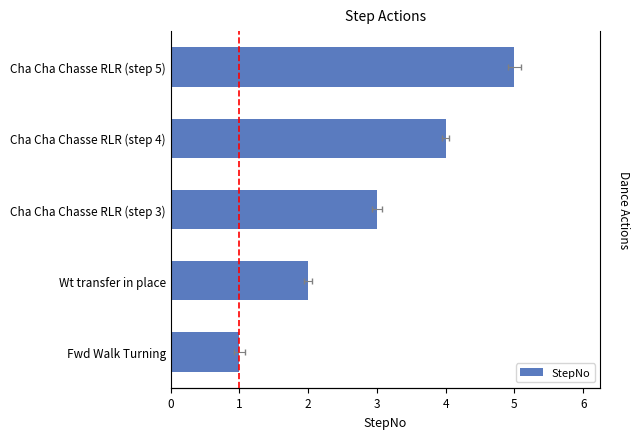

The value at Wt transfer in place is 1. True or false?

False